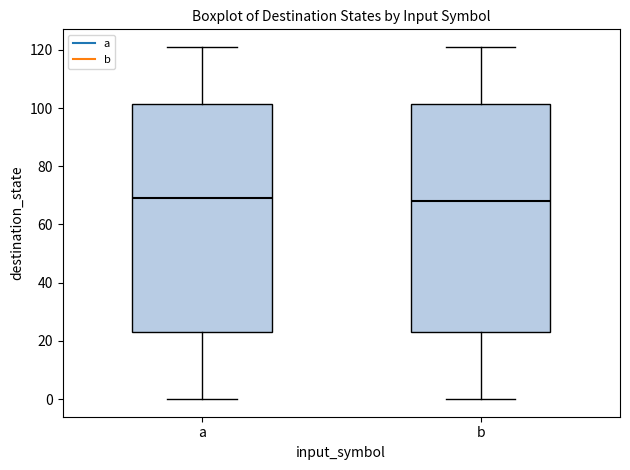

Reading left to right, transcribe this box plot: for each box, give where its median line is, the range the box spans, and where its two whiskers end, as read against the y-axis. The values are not printed on the chart, so give them approximately, as read against the axis.

a: median 70, box 24 to 102, whiskers 0 to 122
b: median 68, box 24 to 102, whiskers 0 to 122